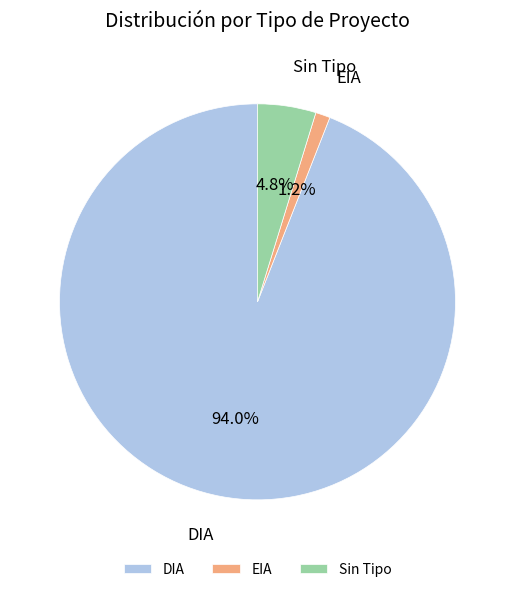

How many segments does this pie chart have?

3